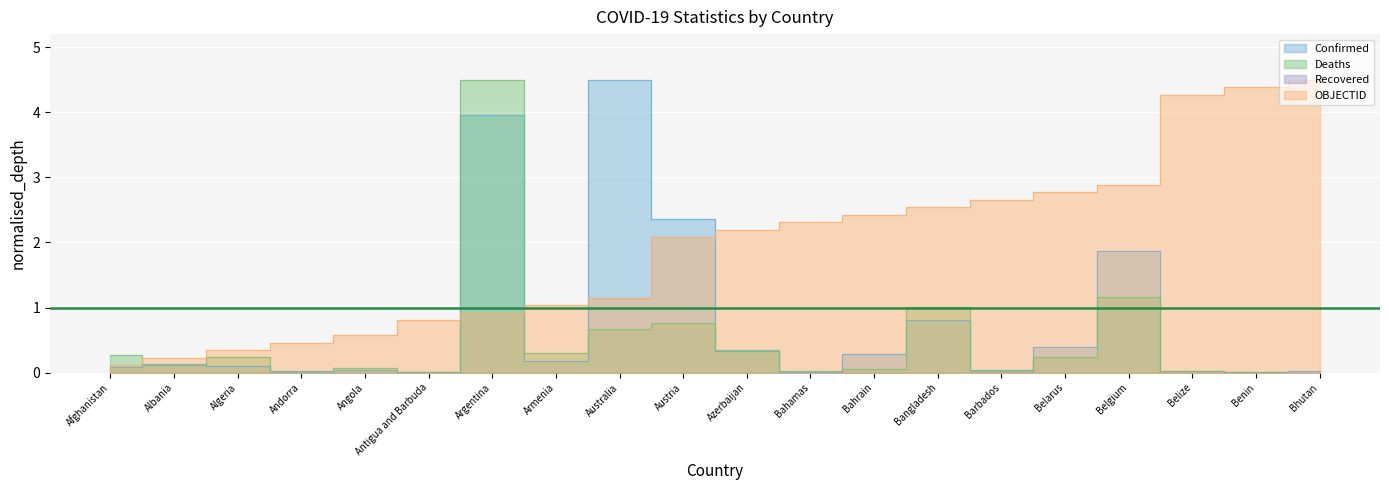

What is the label of the 4th point from the left?

Andorra